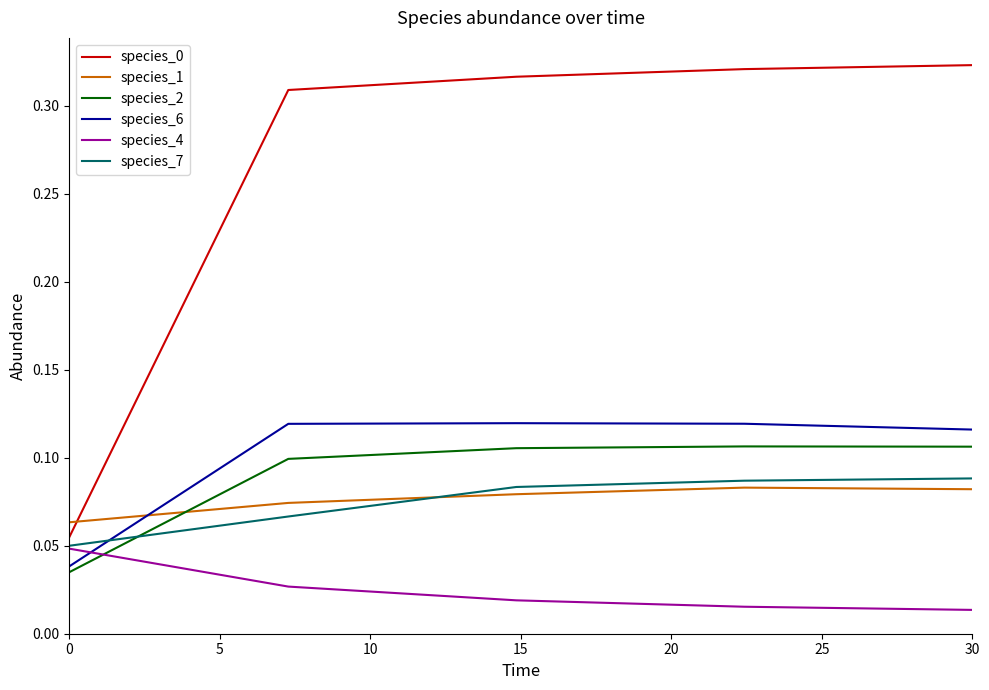

True or false: species_0 and species_7 intersect in this chart.

False